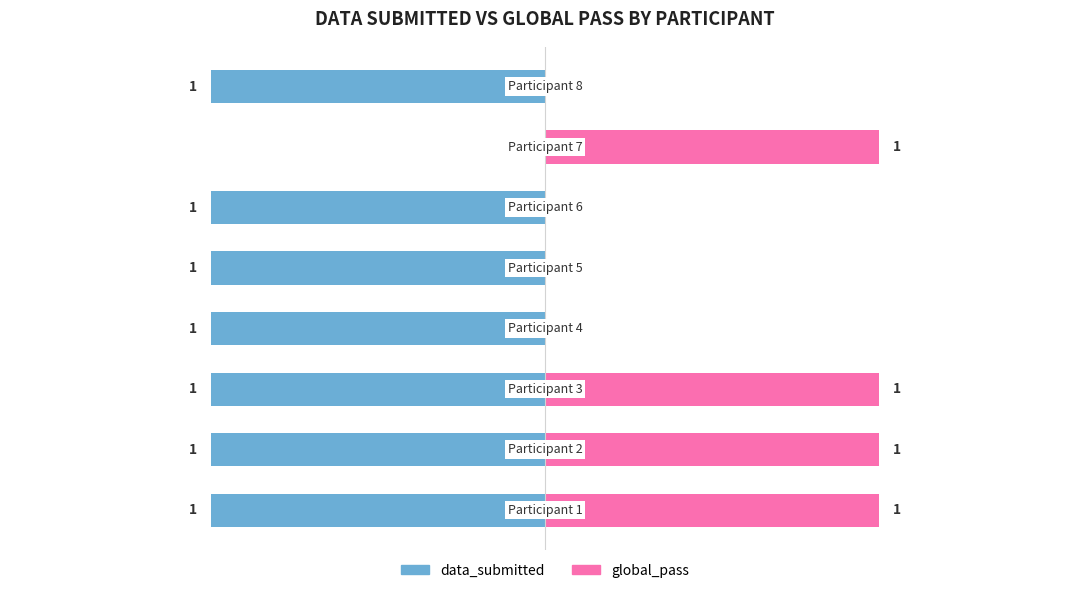

Where is global_pass nearest to the value 0?

3